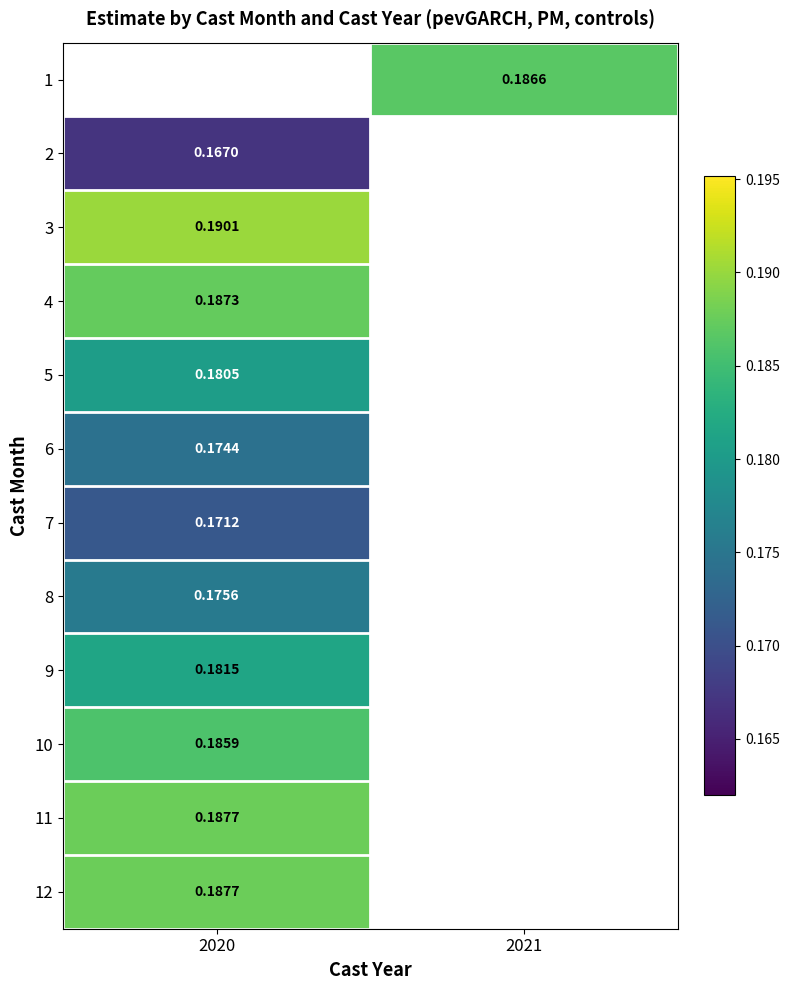

Is the value of 7 at 2020 greater than the value of 3 at 2020?

No